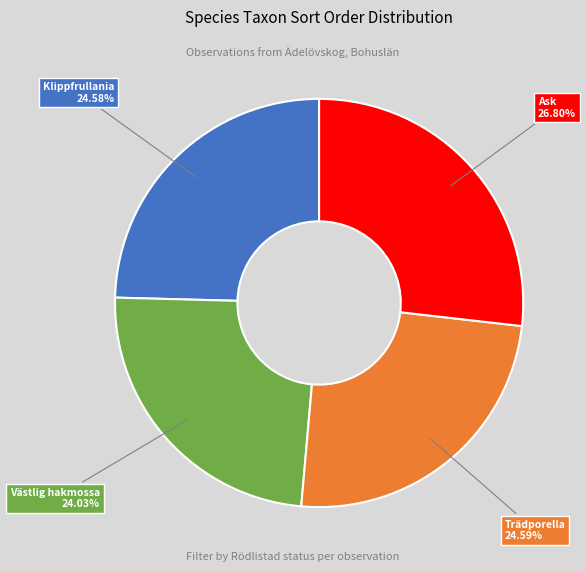

Does any single category account for the majority?

No